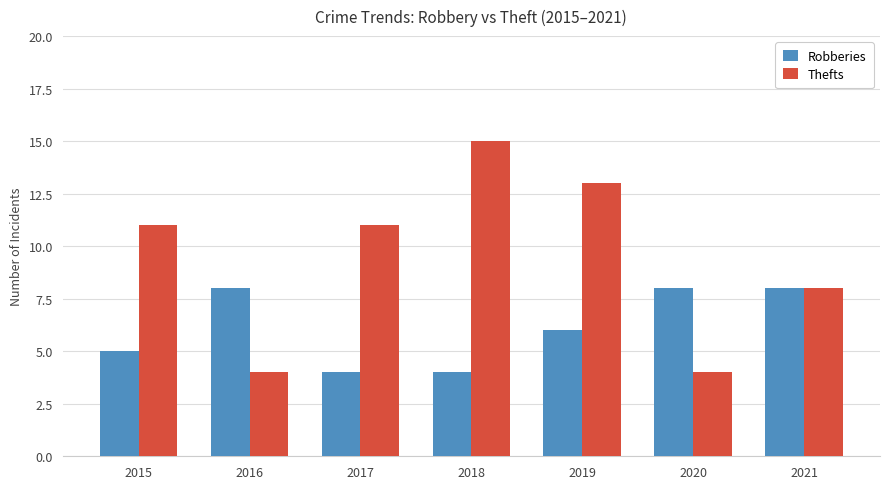

The value of Robberies at 2019 is 6. True or false?

True